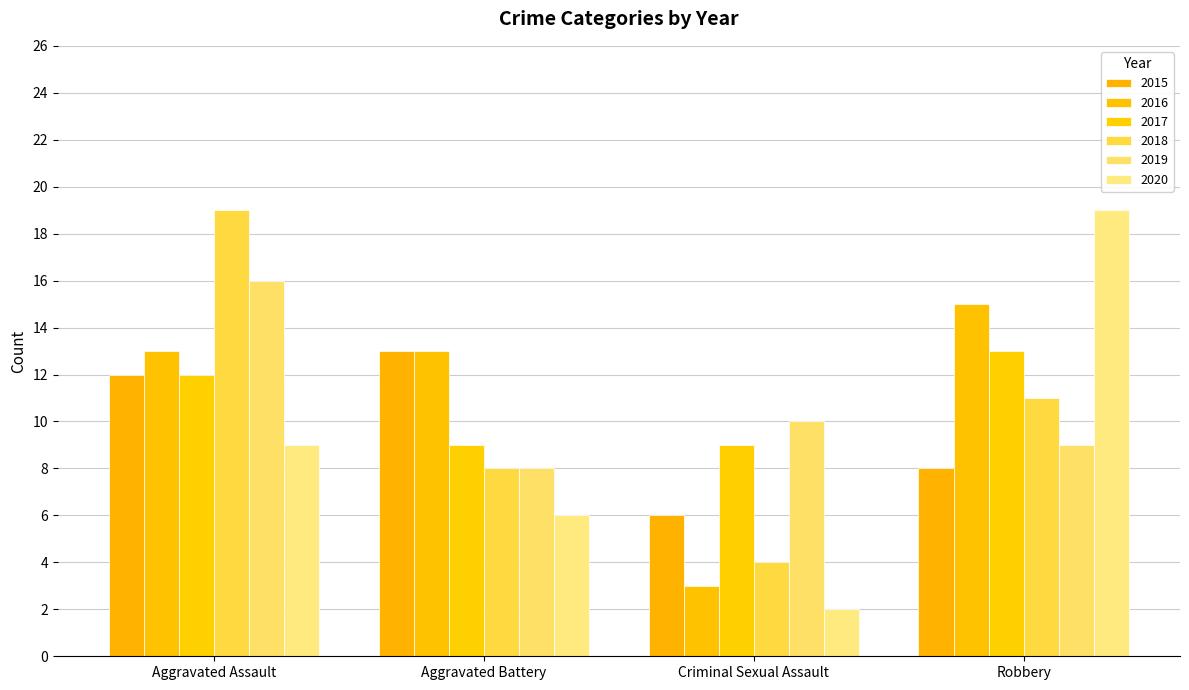

Rank the series at Criminal Sexual Assault from highest to lowest value.

2019, 2017, 2015, 2018, 2016, 2020